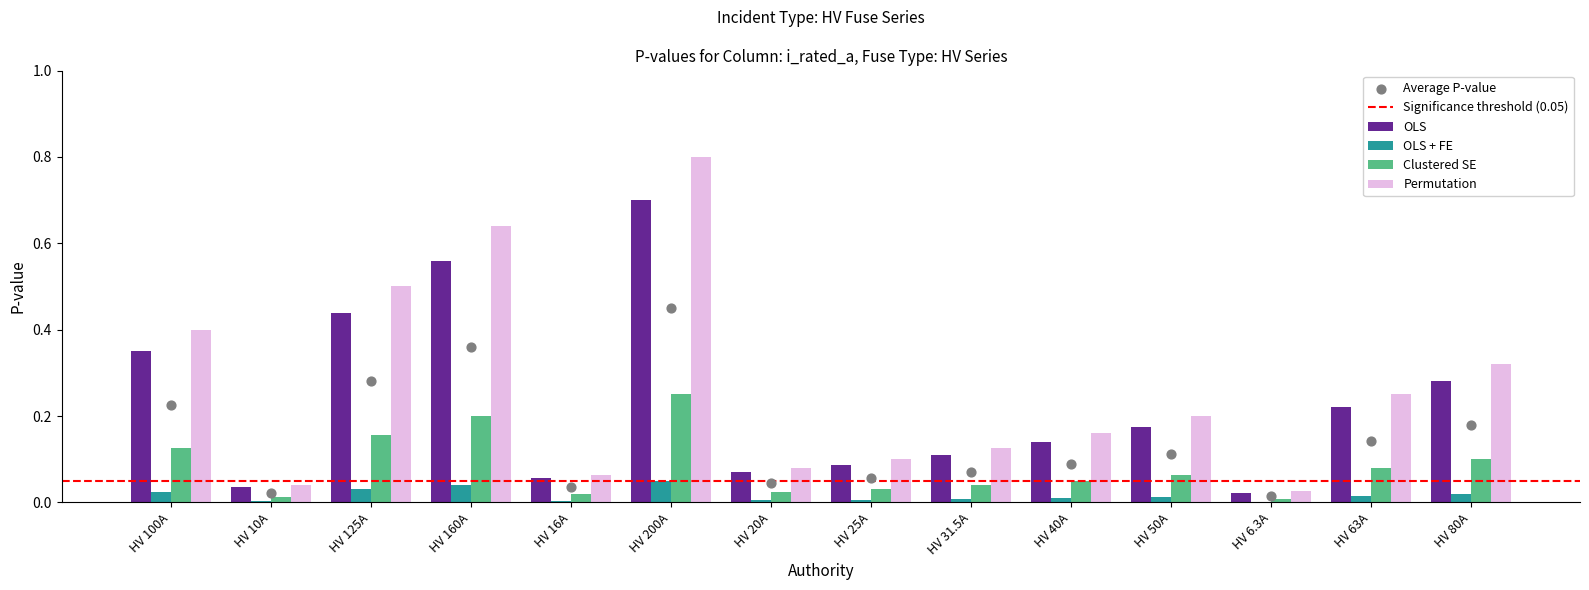

Which series reaches the maximum Y coordinate?

Clustered SE